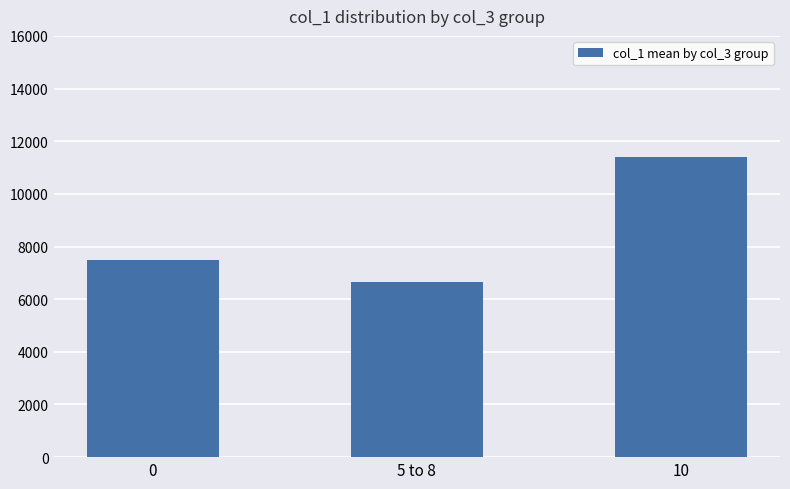

Is it true that the value at 10 is 11406?

True